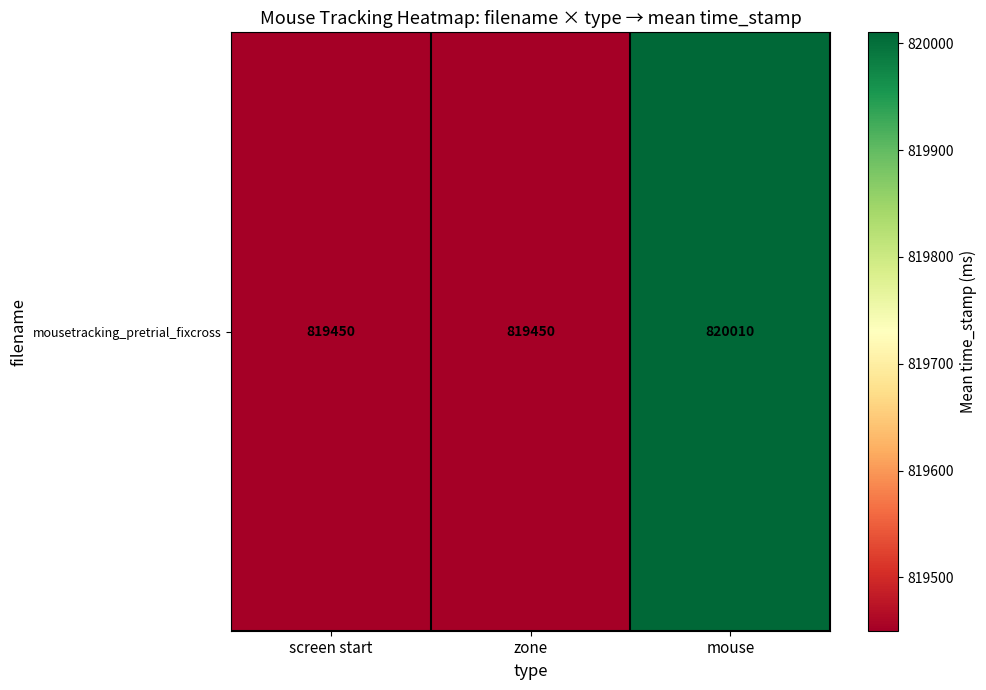

List the labels in order of value, largest first.

mouse, screen start, zone